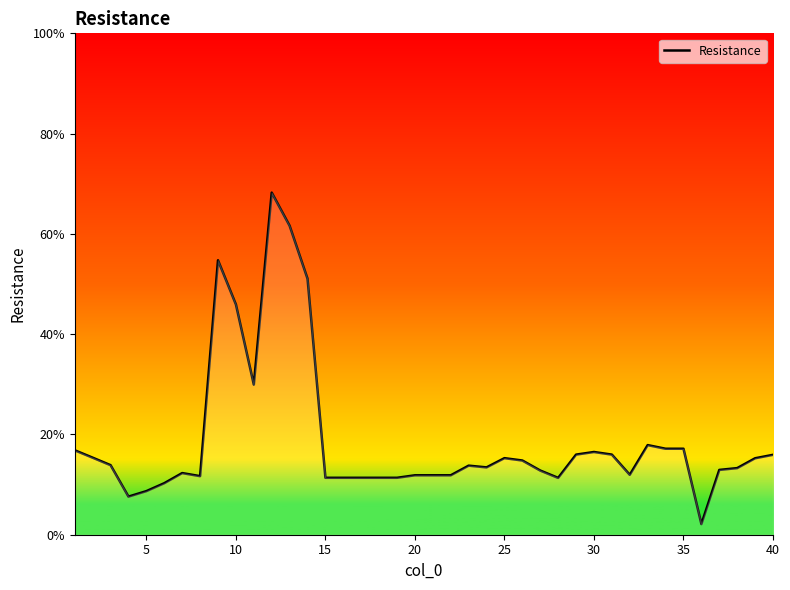

What is the minimum value shown in the chart?

2.1